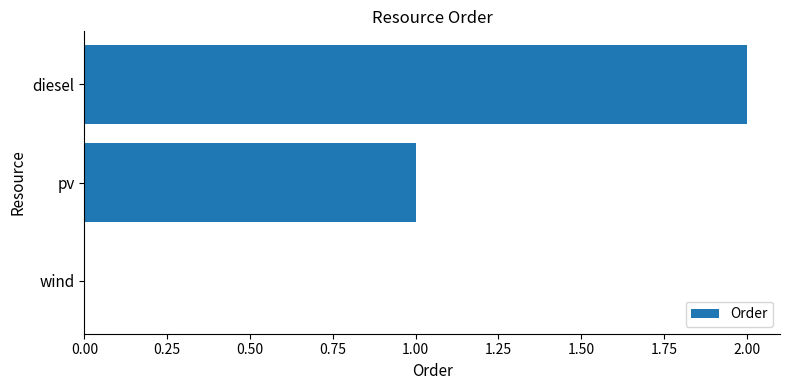

At which category does the chart reach its peak across all series?

diesel